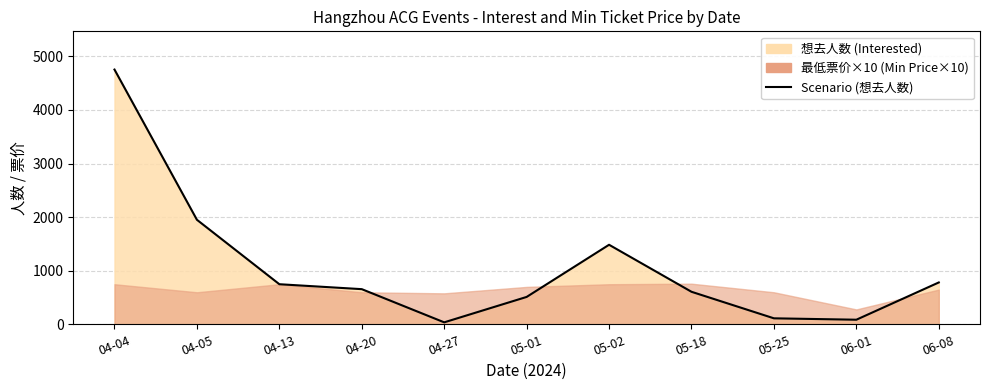

How many interior local valleys (lower than both neighbors) does the data have?

2